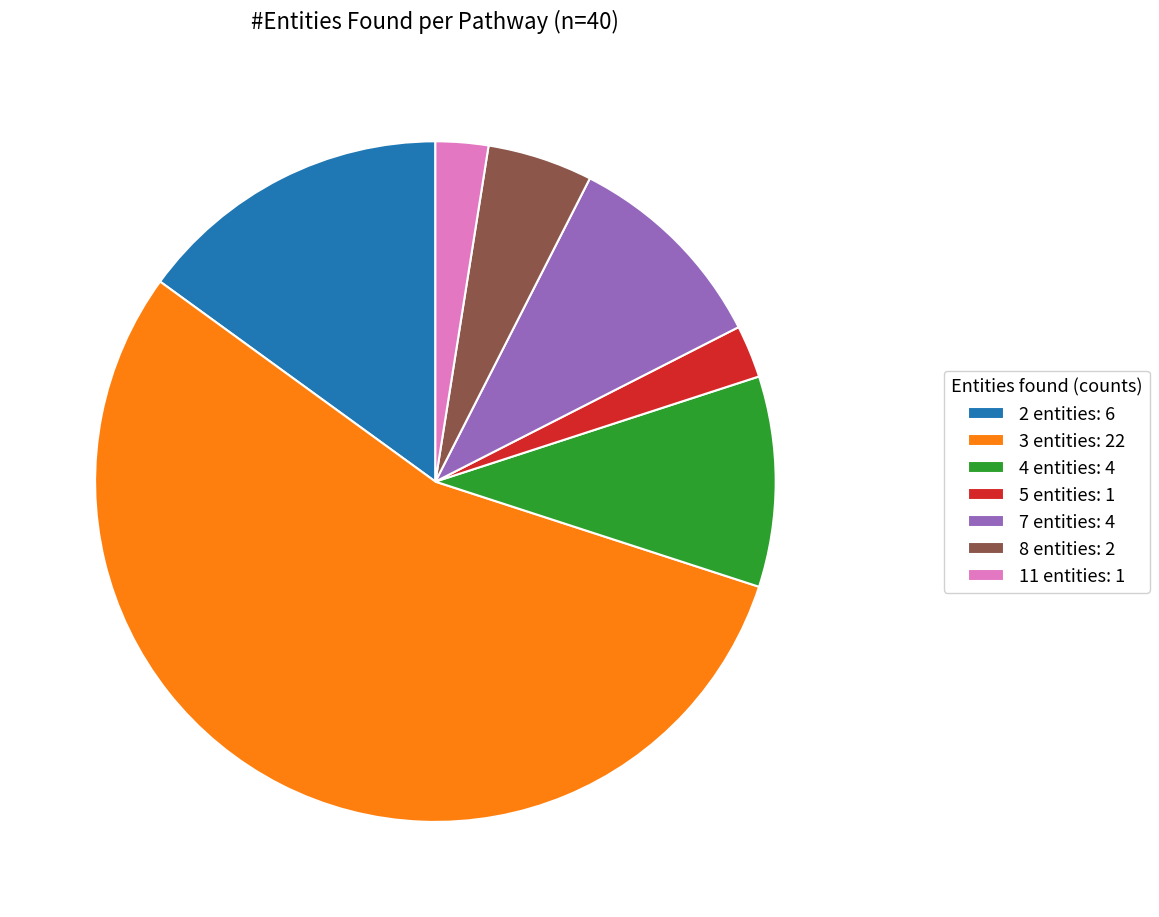

Approximately how many times larger is the value at 2 entities: 6 compared to 11 entities: 1?

6.0